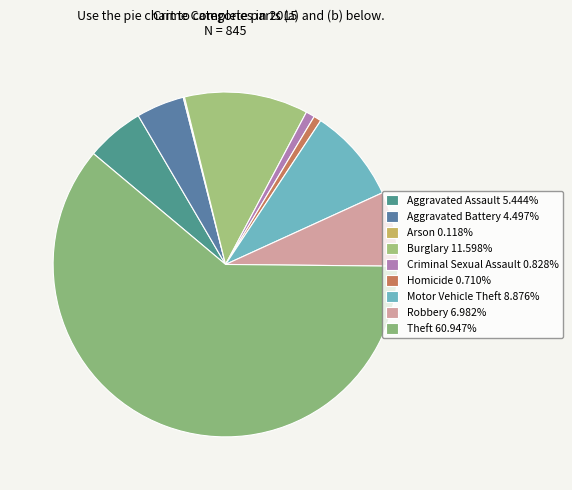

How many segments does this pie chart have?

9